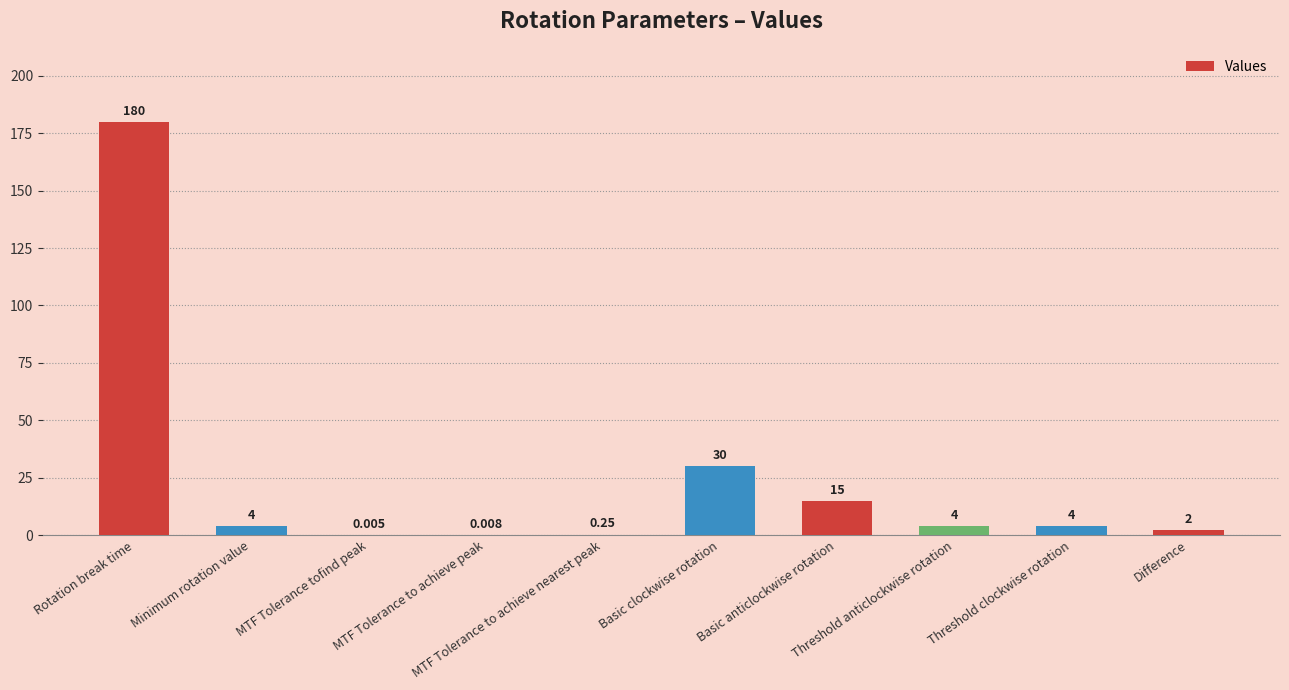

Reading left to right, what are all the values shown in this chart?

Rotation break time=180.0	Minimum rotation value=4.0	MTF Tolerance tofind peak=0.0	MTF Tolerance to achieve peak=0.0	MTF Tolerance to achieve nearest peak=0.2	Basic clockwise rotation=30.0	Basic anticlockwise rotation=15.0	Threshold anticlockwise rotation=4.0	Threshold clockwise rotation=4.0	Difference=2.0